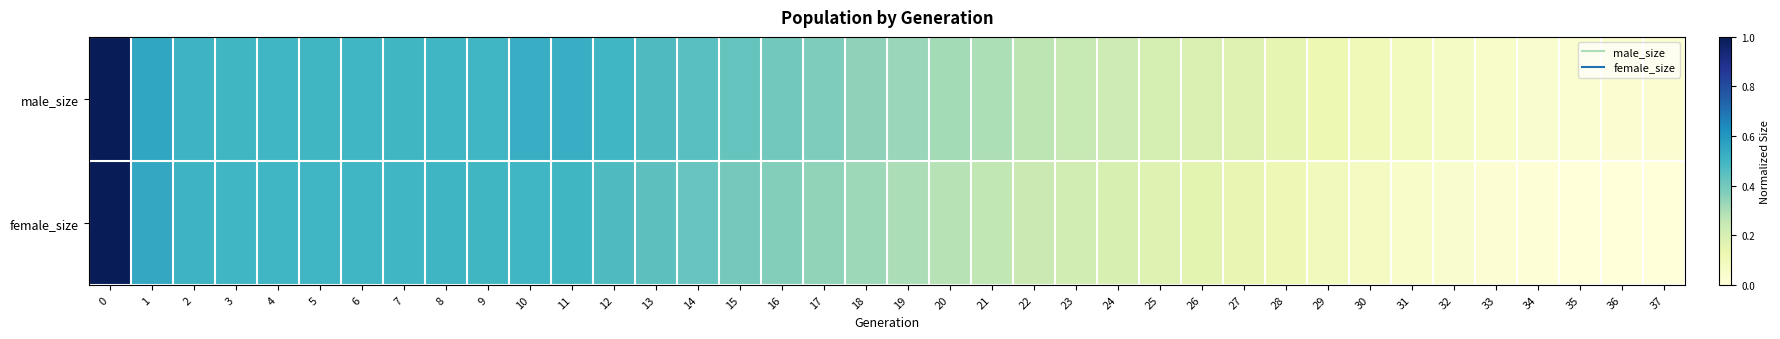

At 30, list the series in order from largest to smallest.

male_size, female_size